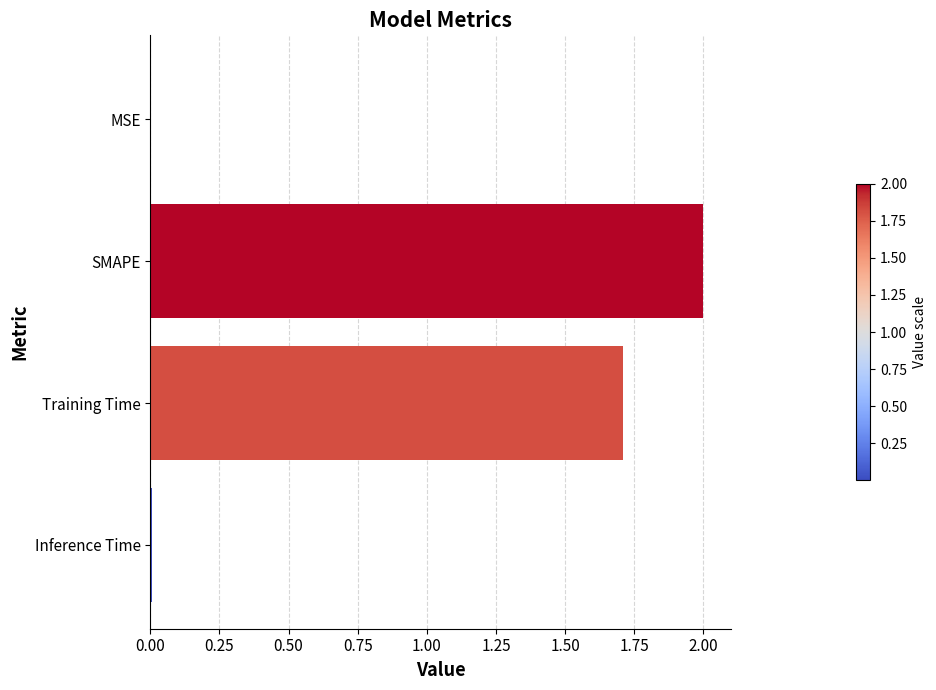

Approximately how many times larger is the value at SMAPE compared to Training Time?

1.2